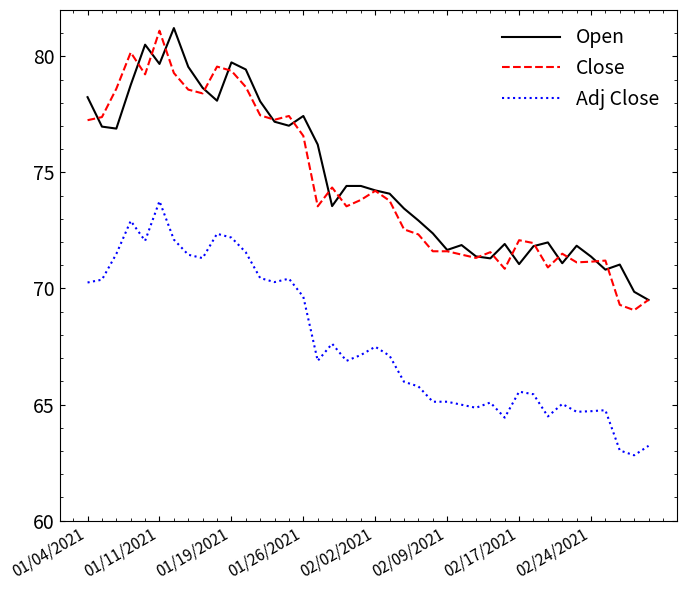

True or false: Close and Adj Close intersect in this chart.

False